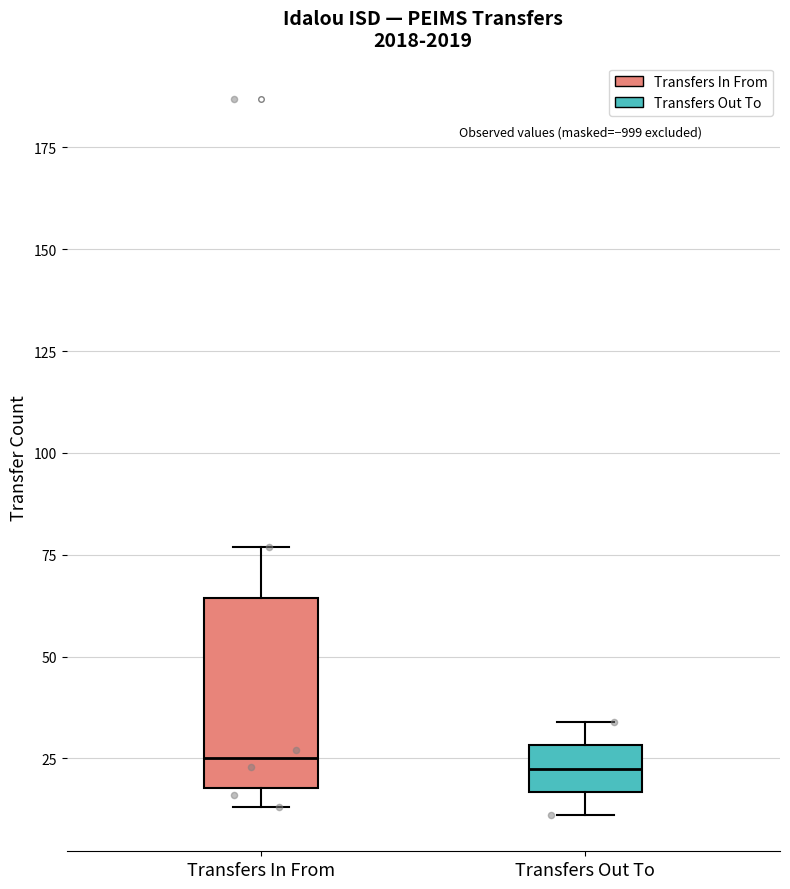

Which box is the tallest, from its lower edge to its upper edge?

Transfers In From